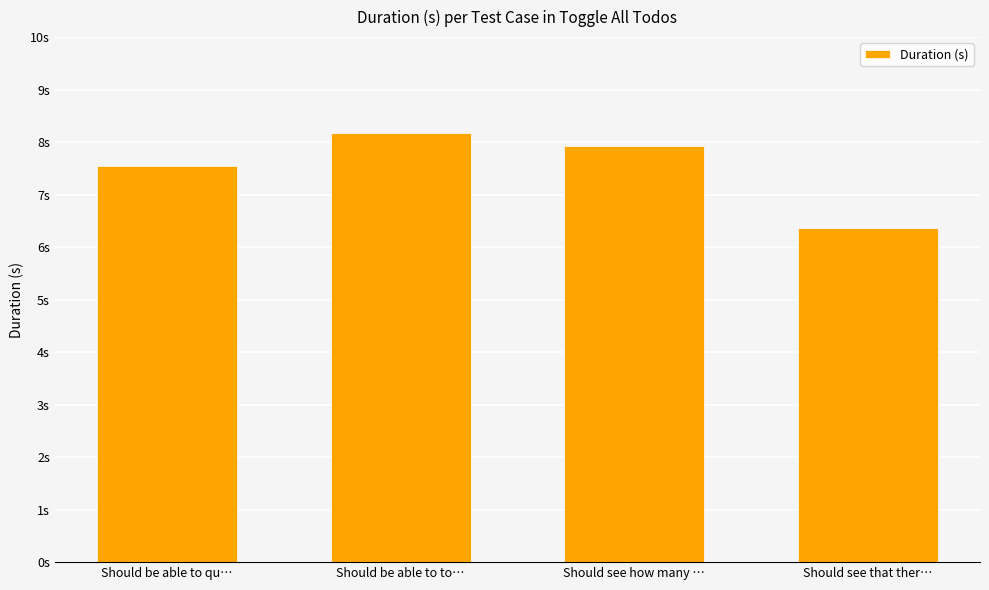

What is the change in value from Should see how many … to Should see that ther…?

-1.6